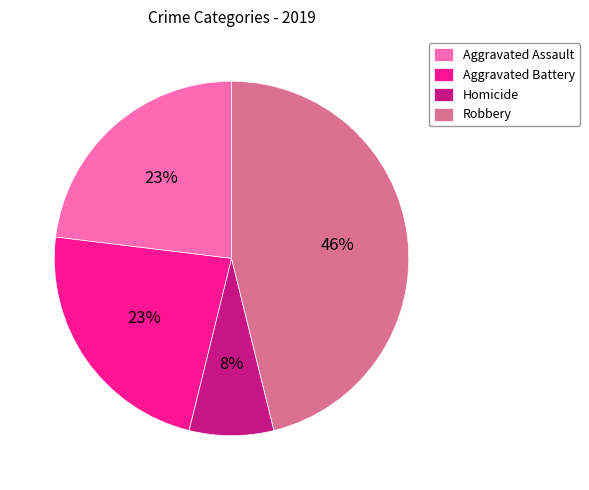

To the nearest percent, what is the combined percentage of Aggravated Assault and Aggravated Battery?

46%